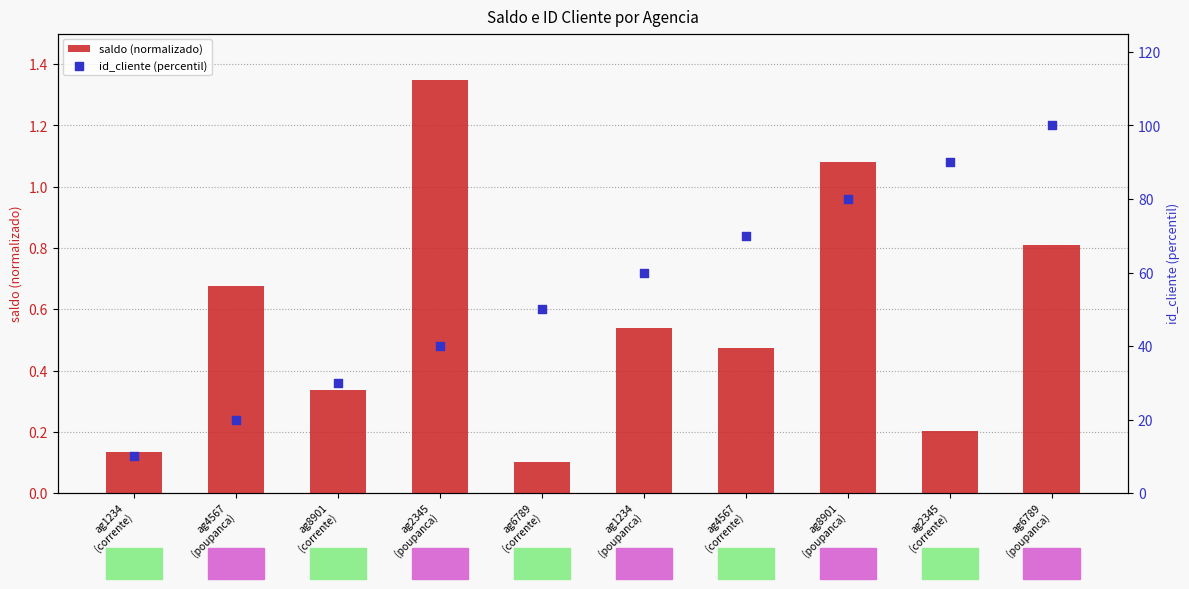

Is the value of saldo (normalizado) at ag4567
(corrente) greater than the value of id_cliente (percentil) at ag2345
(corrente)?

No